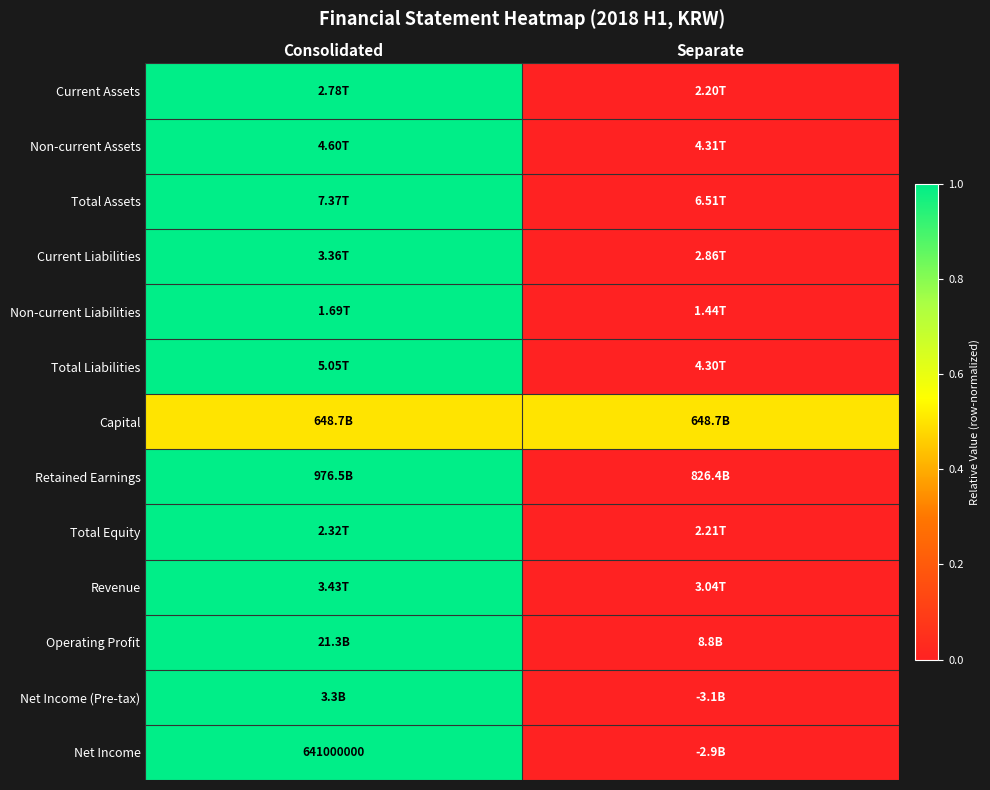

The value of Net Income (Pre-tax) at Consolidated is 1.6. True or false?

False